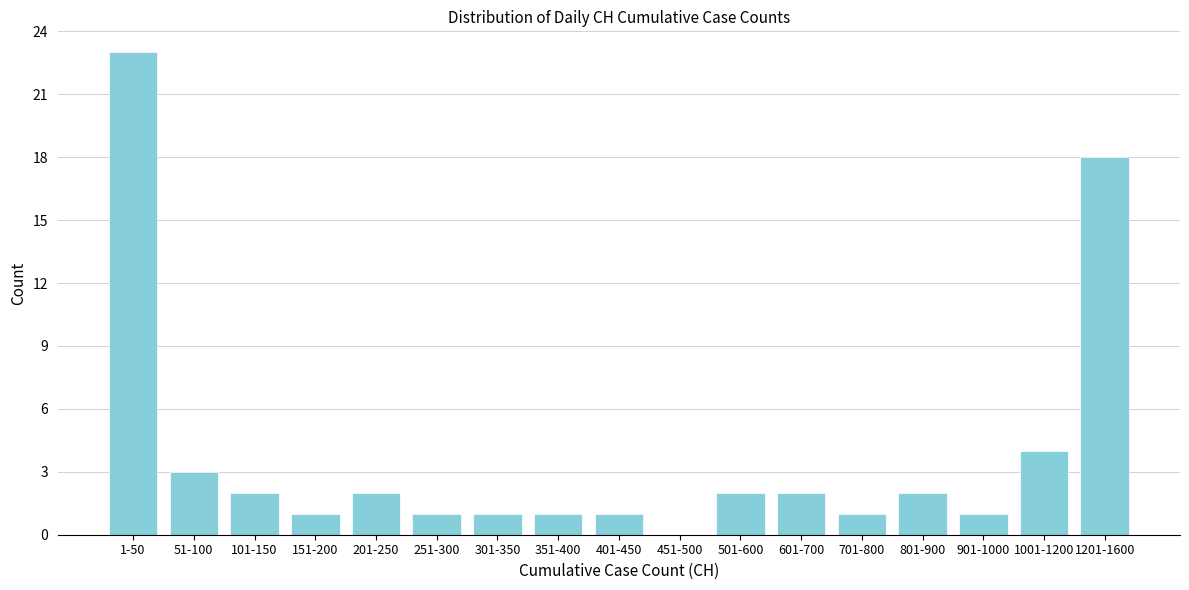

Reading left to right, transcribe all the data shown in this chart.

1-50=23	51-100=3	101-150=2	151-200=1	201-250=2	251-300=1	301-350=1	351-400=1	401-450=1	451-500=0	501-600=2	601-700=2	701-800=1	801-900=2	901-1000=1	1001-1200=4	1201-1600=18